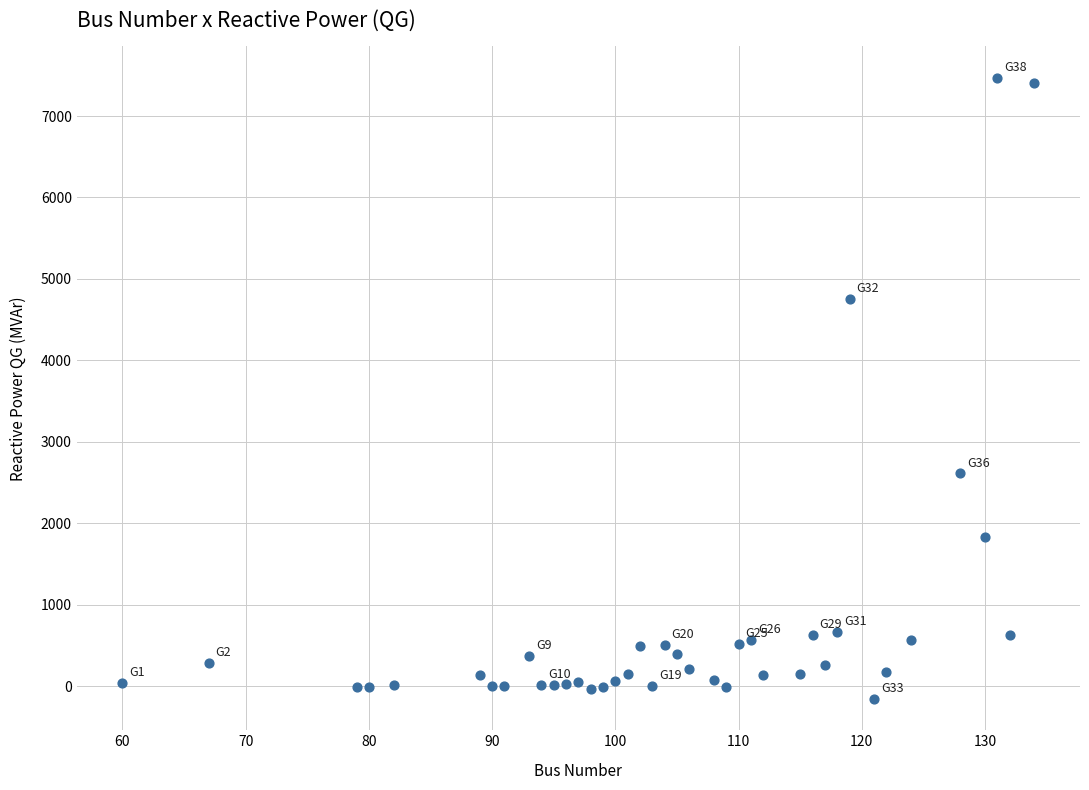

What is the range of X values (max minus min)?

74.0